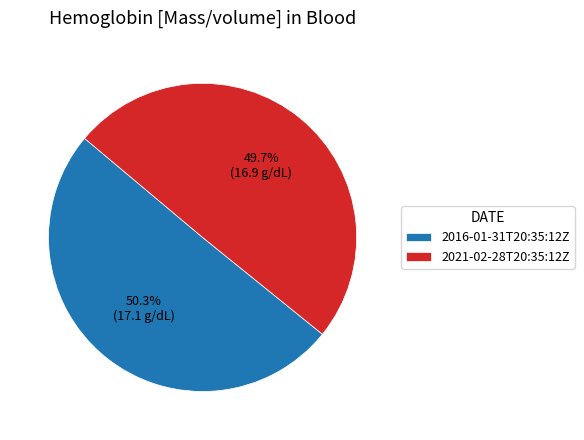

Rank the categories by value from lowest to highest.

2021-02-28T20:35:12Z, 2016-01-31T20:35:12Z